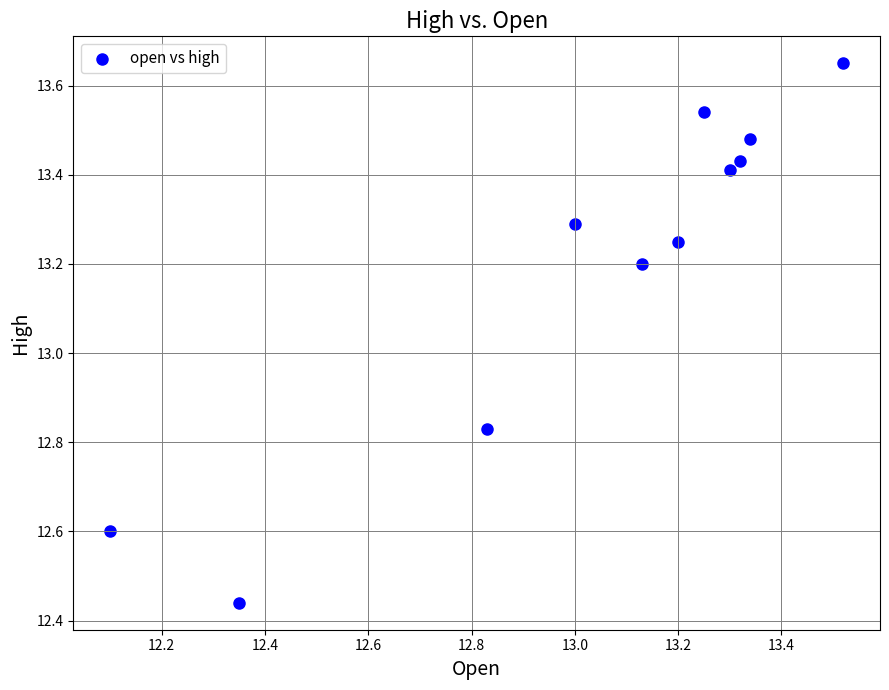

What is the range of X values (max minus min)?

1.4